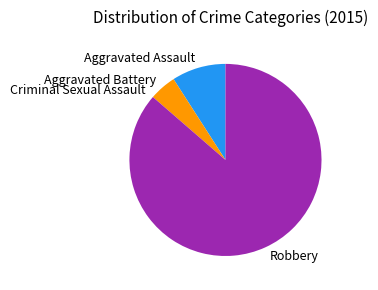

What is the largest slice in the pie chart?

Robbery